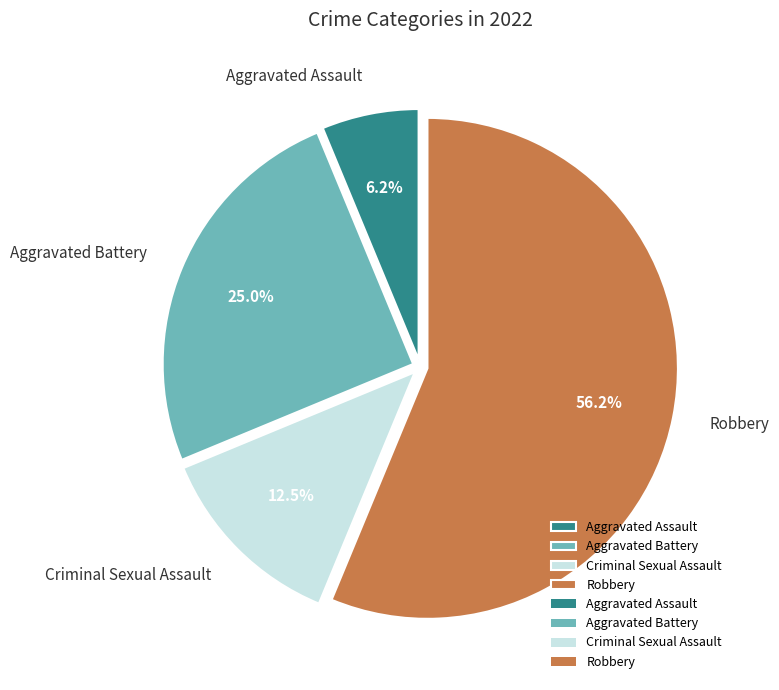

Which category has the smallest portion of the pie?

Aggravated Assault